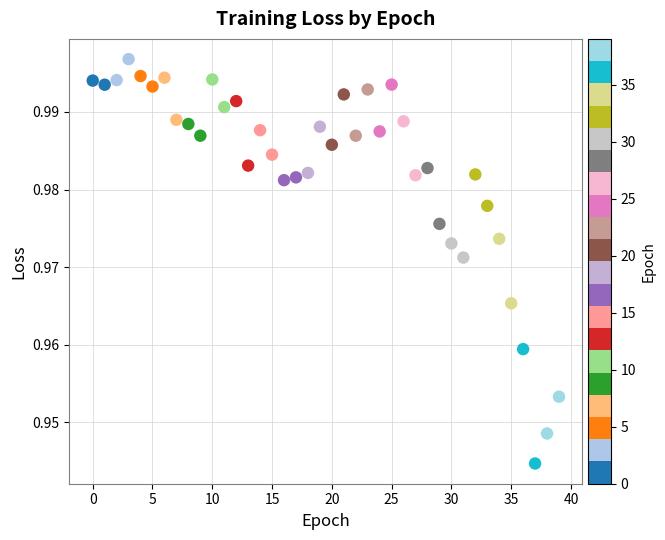

How many data points are displayed?

40